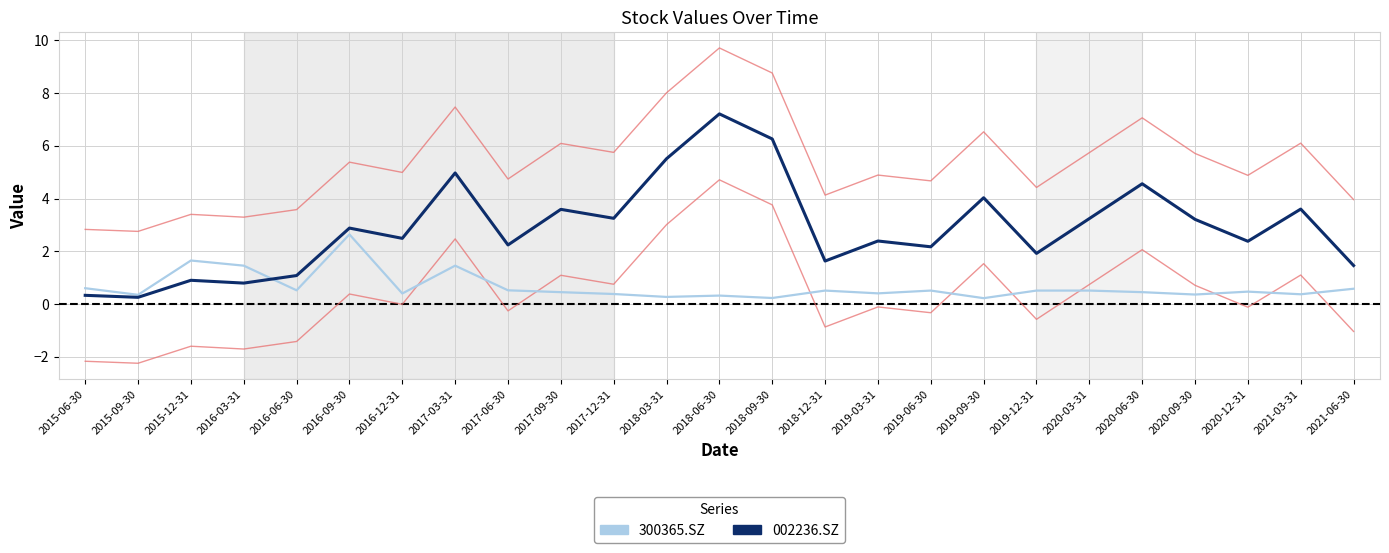

Reading left to right, what are all the values shown in this chart?

300365.SZ: 2015-06-30=0.6	2015-09-30=0.3	2015-12-31=1.6	2016-03-31=1.5	2016-06-30=0.5	2016-09-30=2.6	2016-12-31=0.4	2017-03-31=1.5	2017-06-30=0.5	2017-09-30=0.4	2017-12-31=0.4	2018-03-31=0.3	2018-06-30=0.3	2018-09-30=0.2	2018-12-31=0.5	2019-03-31=0.4	2019-06-30=0.5	2019-09-30=0.2	2019-12-31=0.5	2020-03-31=0.5	2020-06-30=0.5	2020-09-30=0.4	2020-12-31=0.5	2021-03-31=0.4	2021-06-30=0.6
002236.SZ: 2015-06-30=0.3	2015-09-30=0.3	2015-12-31=0.9	2016-03-31=0.8	2016-06-30=1.1	2016-09-30=2.9	2016-12-31=2.5	2017-03-31=5.0	2017-06-30=2.2	2017-09-30=3.6	2017-12-31=3.2	2018-03-31=5.5	2018-06-30=7.2	2018-09-30=6.3	2018-12-31=1.6	2019-03-31=2.4	2019-06-30=2.2	2019-09-30=4.0	2019-12-31=1.9	2020-03-31=3.2	2020-06-30=4.6	2020-09-30=3.2	2020-12-31=2.4	2021-03-31=3.6	2021-06-30=1.5